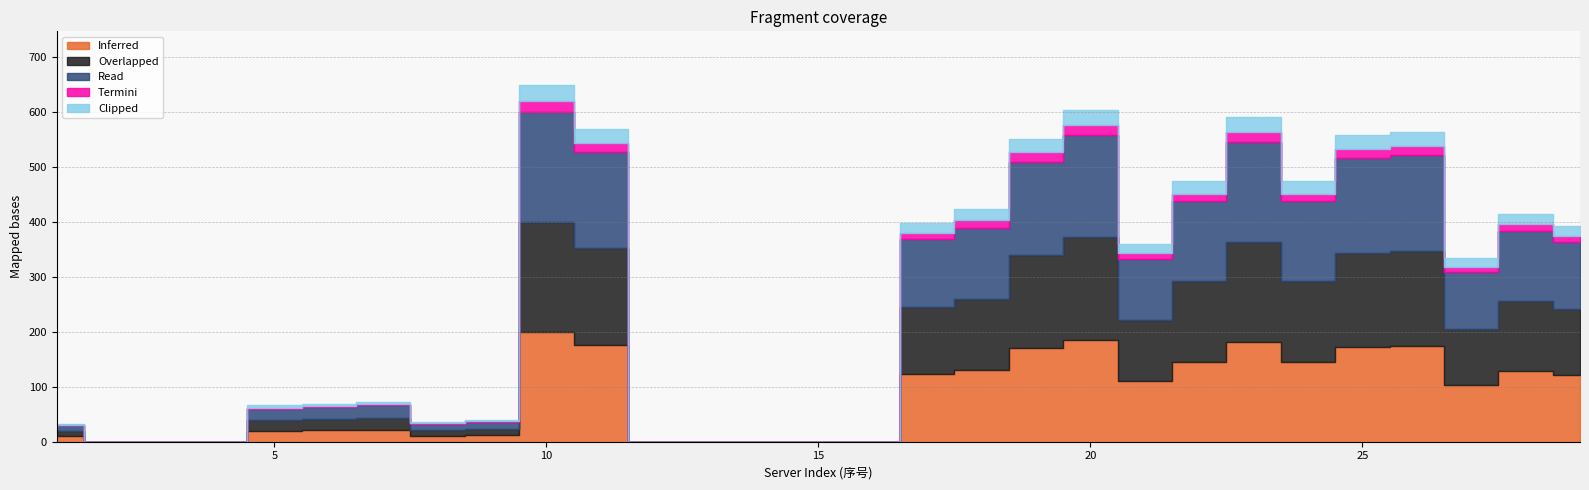

What is the sum of all Read values?

2364